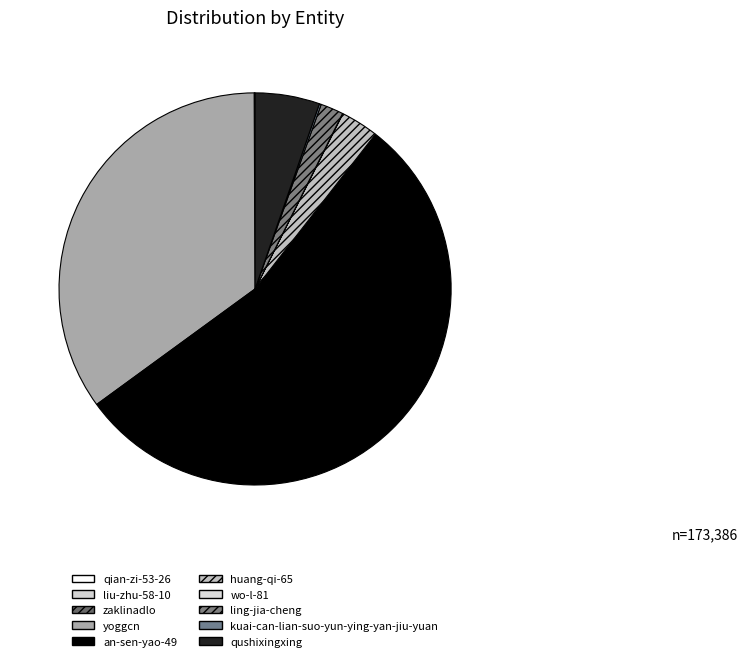

To the nearest percent, what is the average slice percentage?

10%